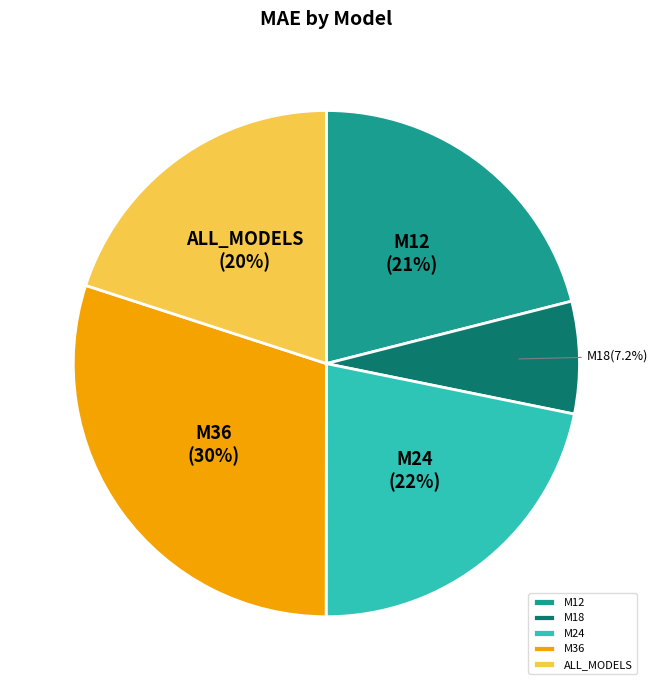

Between M18 and M12, which is larger?

M12